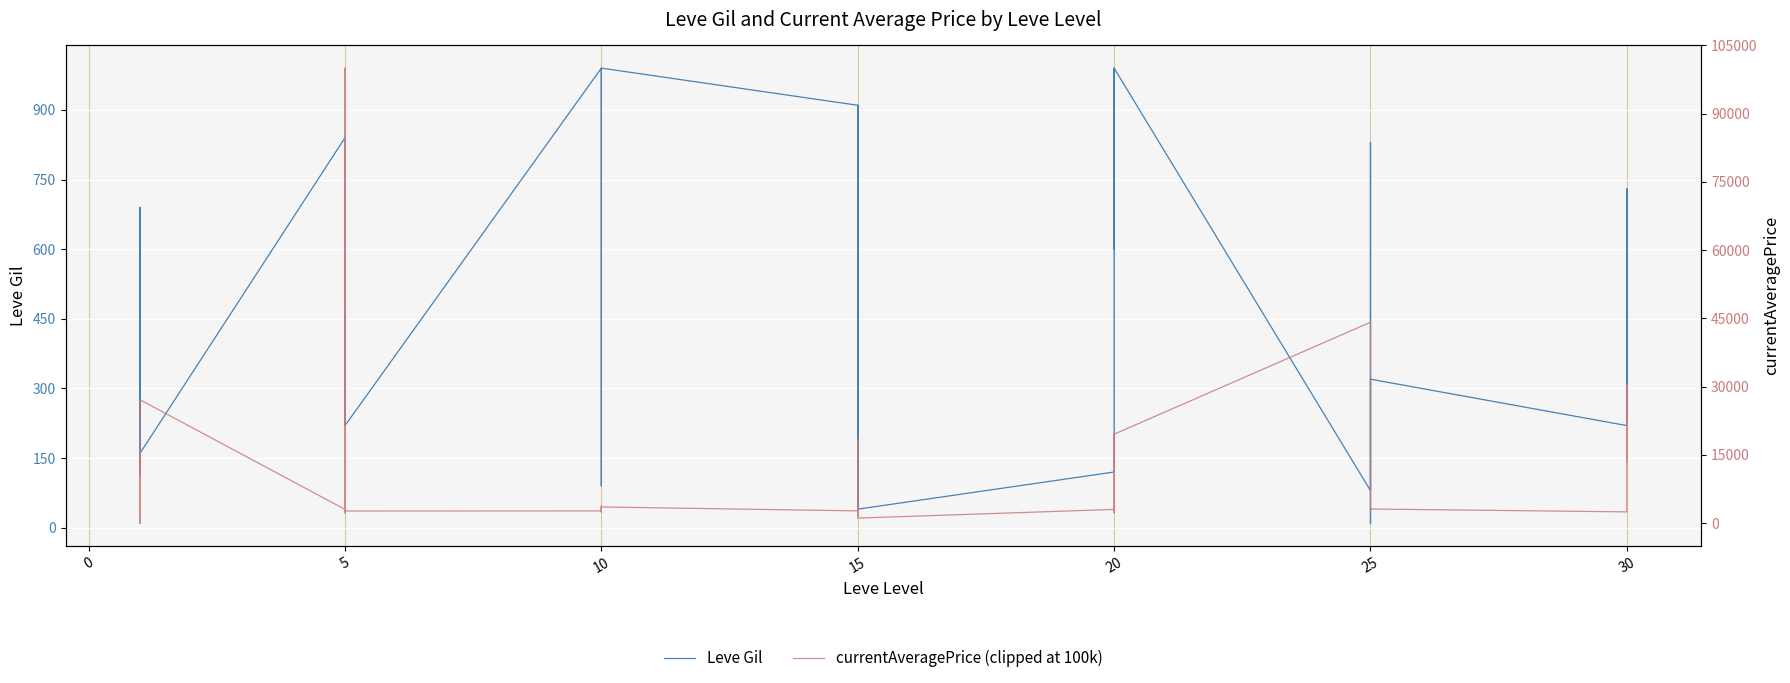

What is the value of the Leve Gil point at the 16th from the left?

690